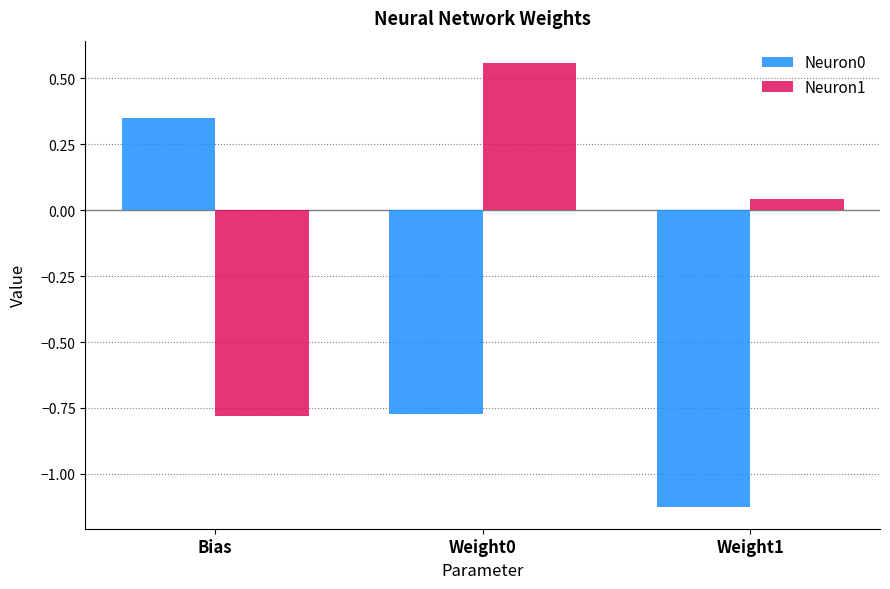

Is the value of Neuron0 at Bias greater than the value of Neuron1 at Weight1?

Yes